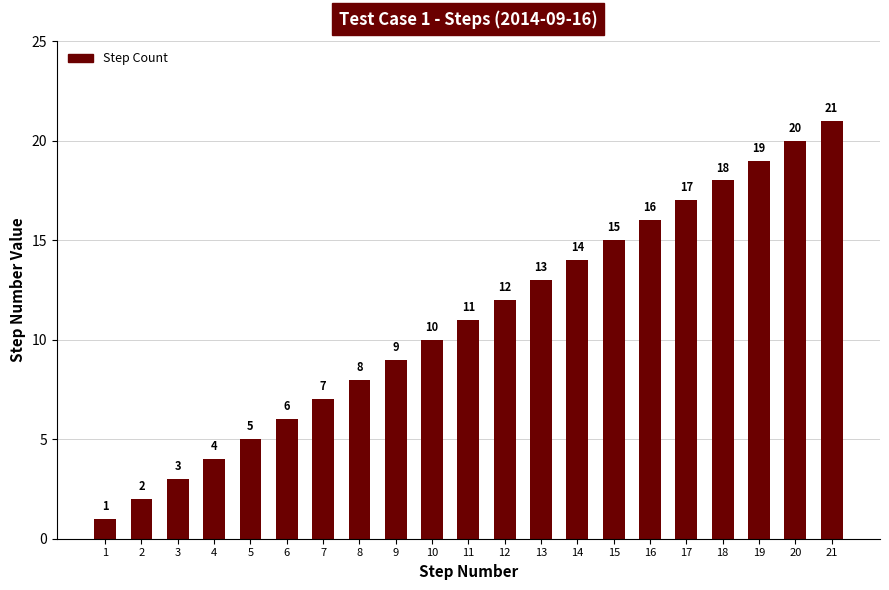

How many series are shown in this chart?

1